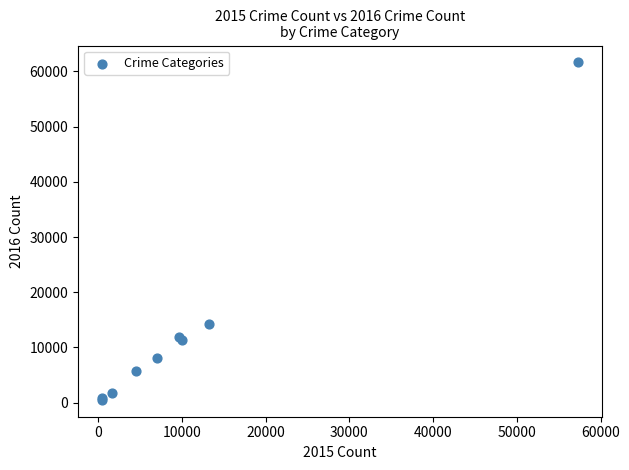

What Y value in the scatter plot is closest to 31066?

14289